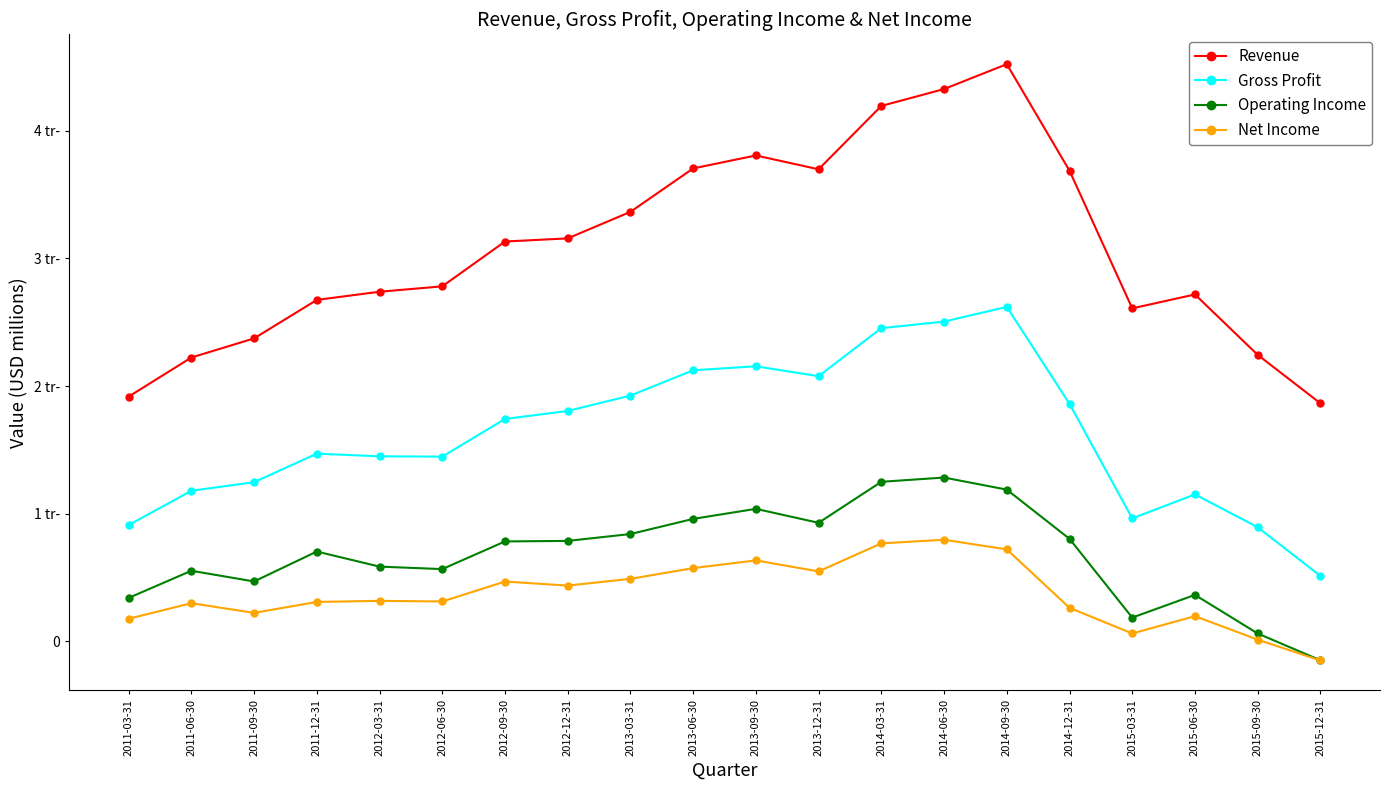

Which series has the largest total across all categories?

Revenue